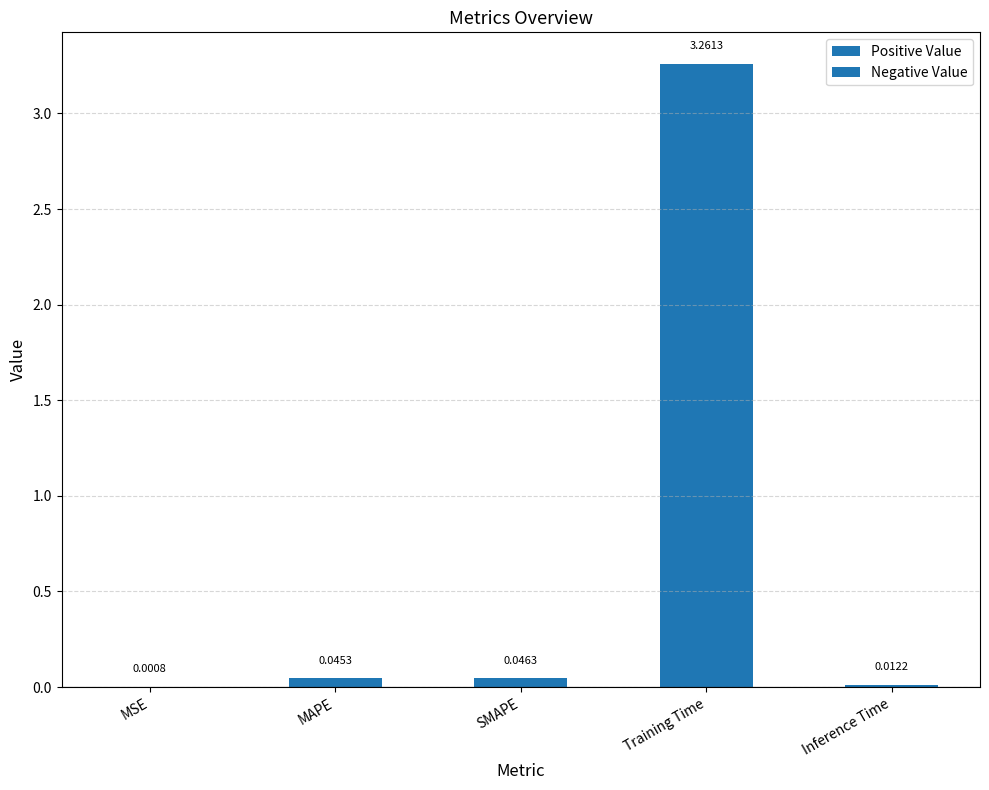

What is the sum of the values at Inference Time and SMAPE?

0.1